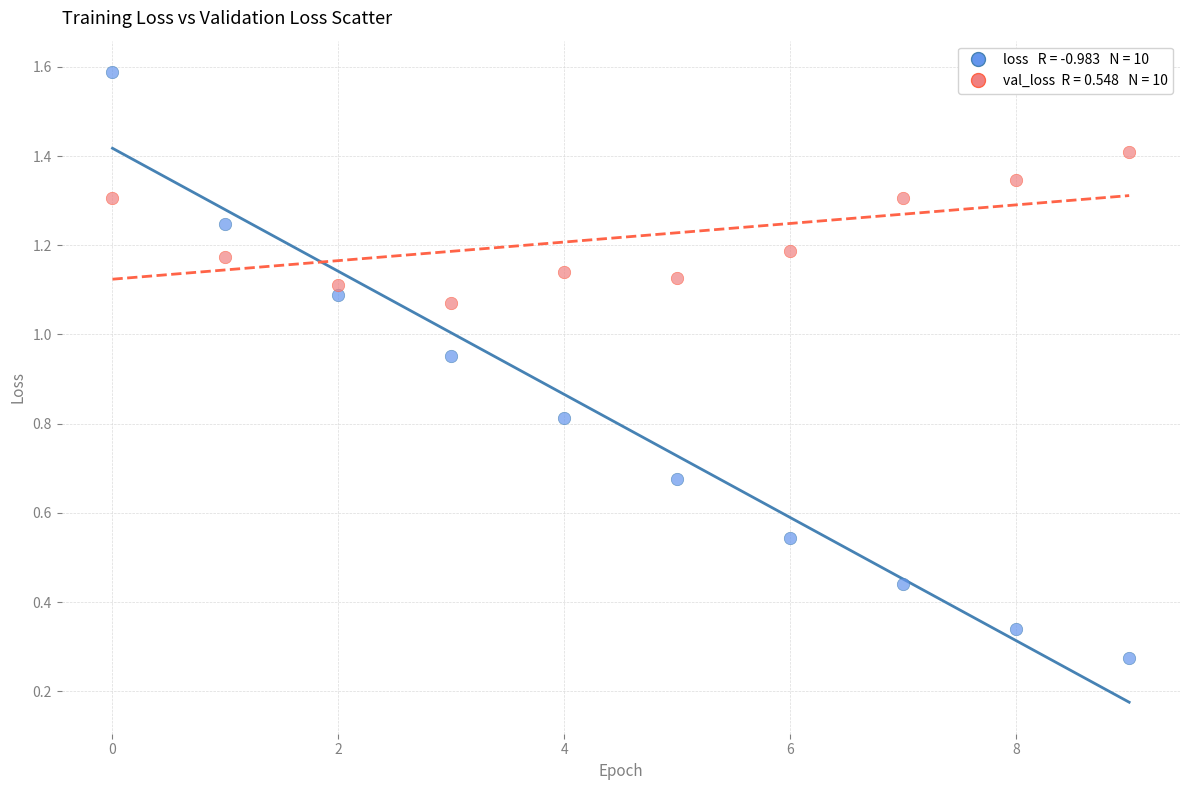

Count the number of points in this scatter plot.

20